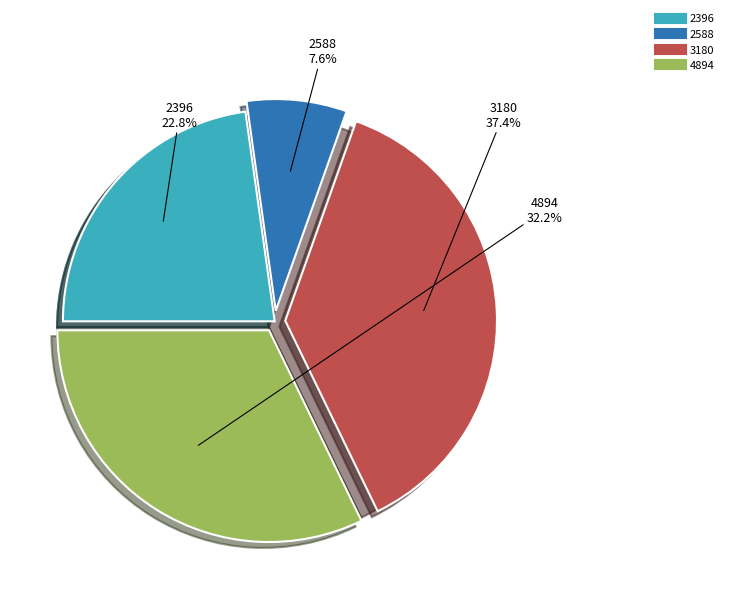

True or false: 2396 accounts for 14% of the total.

False